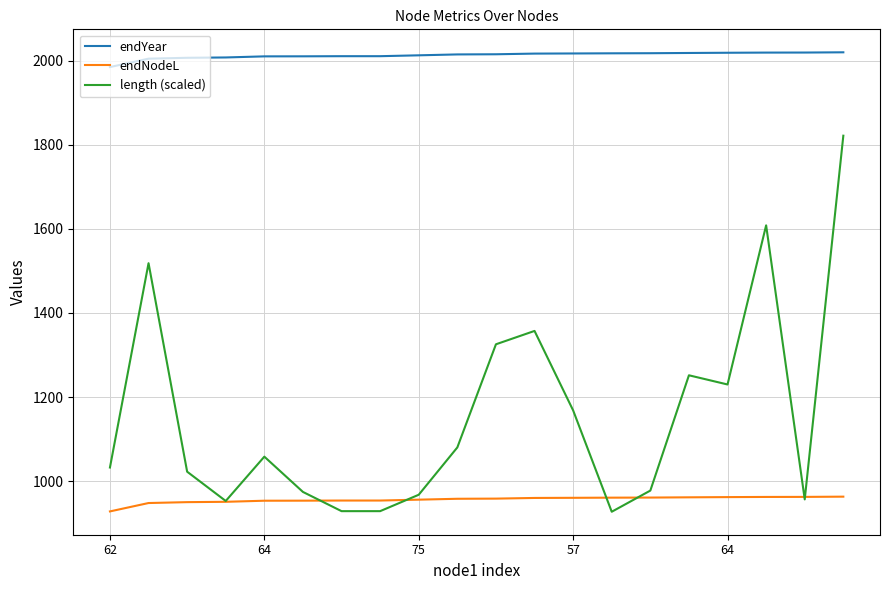

Which series has the largest range (max minus min)?

length (scaled)